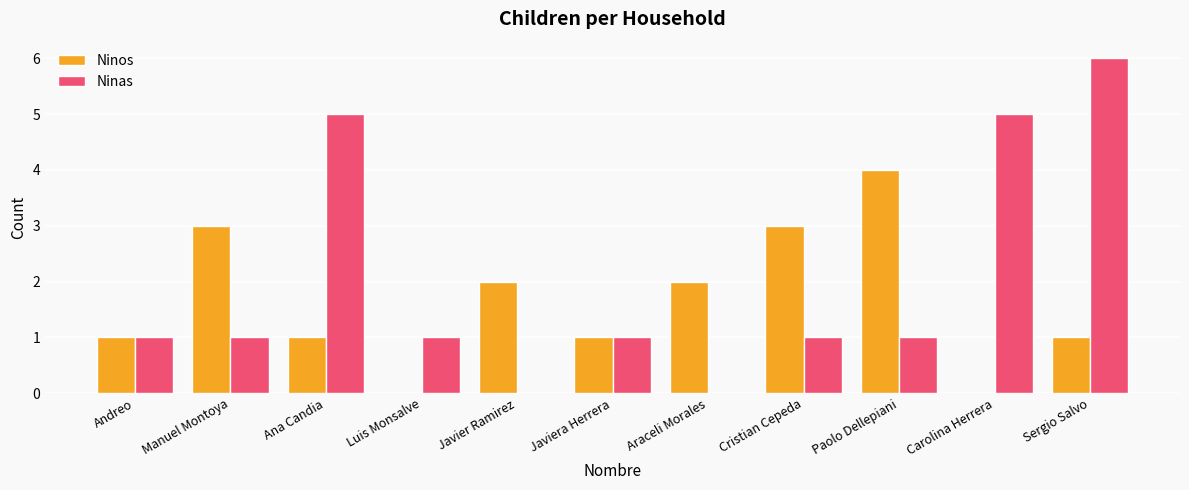

What is the sum of the Ninos values at Andreo and Javier Ramirez?

3